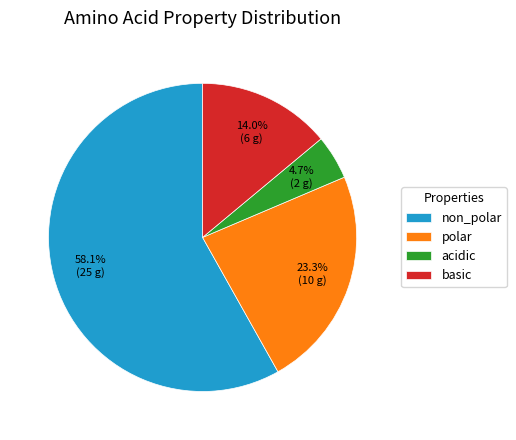

What is the smallest slice in the pie chart?

acidic